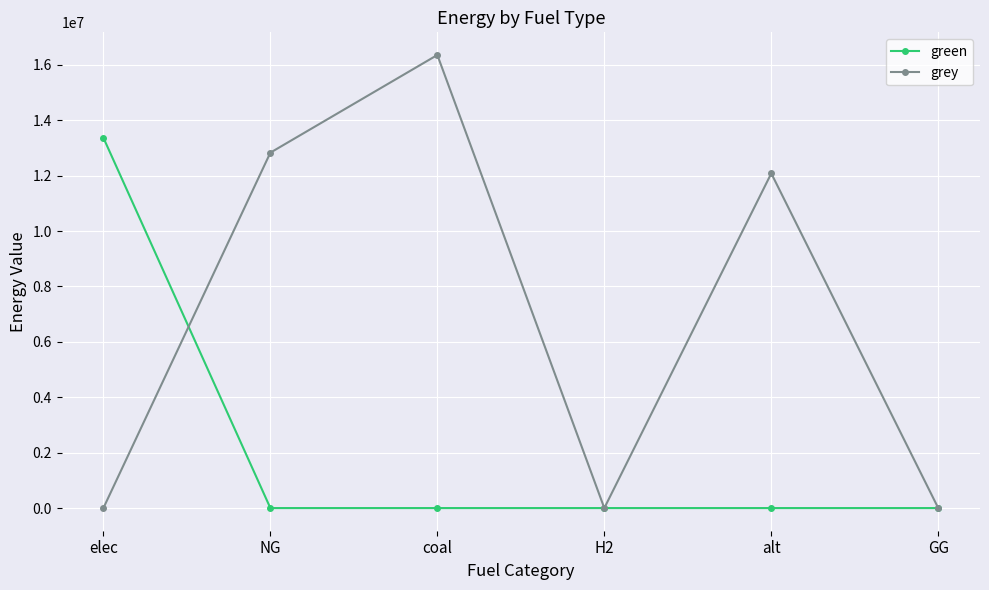

Which category has the highest value across all series?

coal